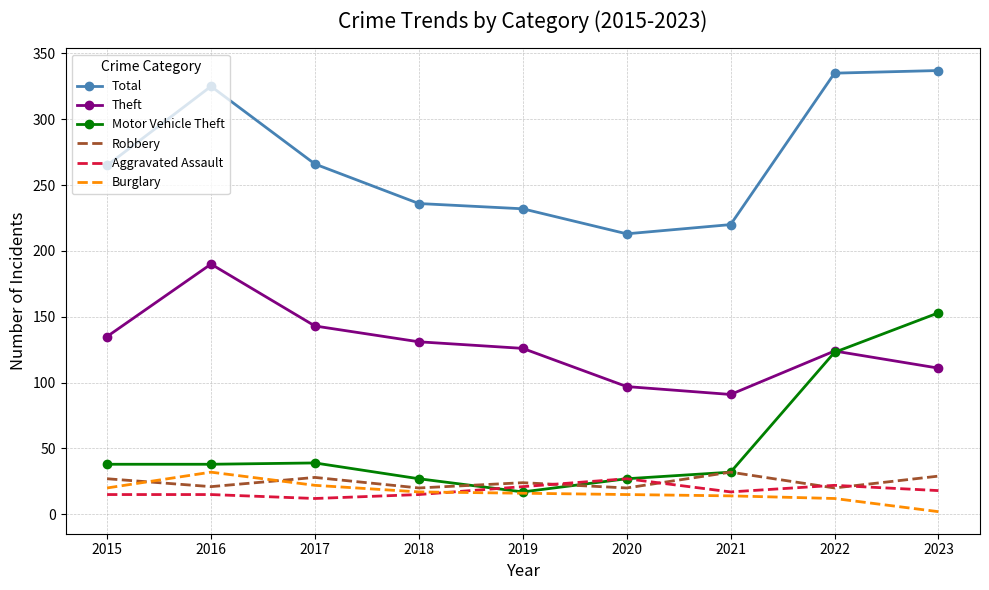

What is the sum of the Aggravated Assault values at 2017 and 2016?

27